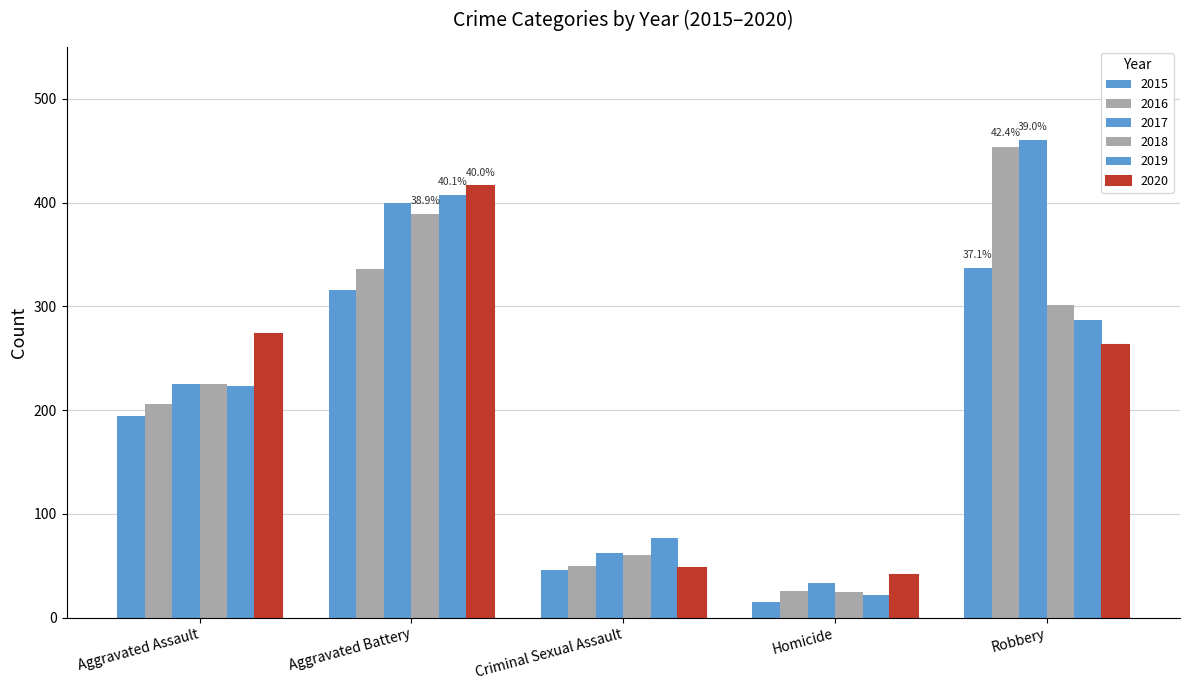

Is the value of 2017 at Criminal Sexual Assault greater than the value of 2018 at Robbery?

No